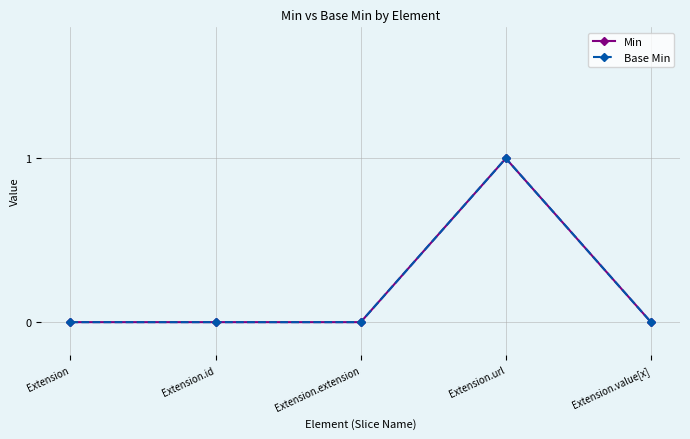

Count the Base Min values in the range 0 to 1.

5